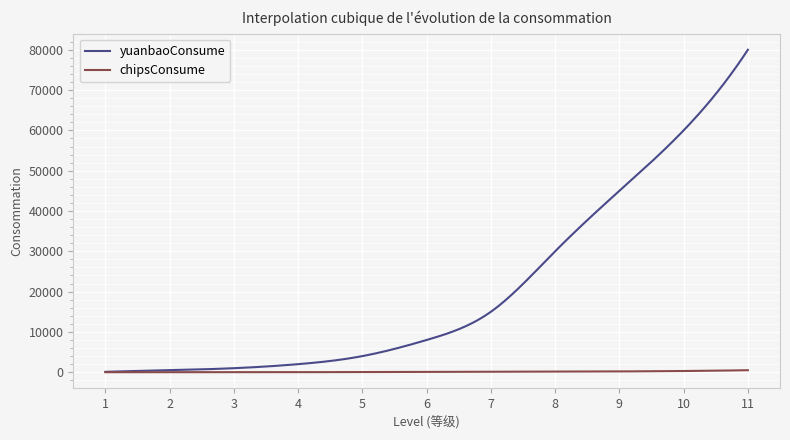

Rank the series by their average value, from highest to lowest.

yuanbaoConsume, chipsConsume